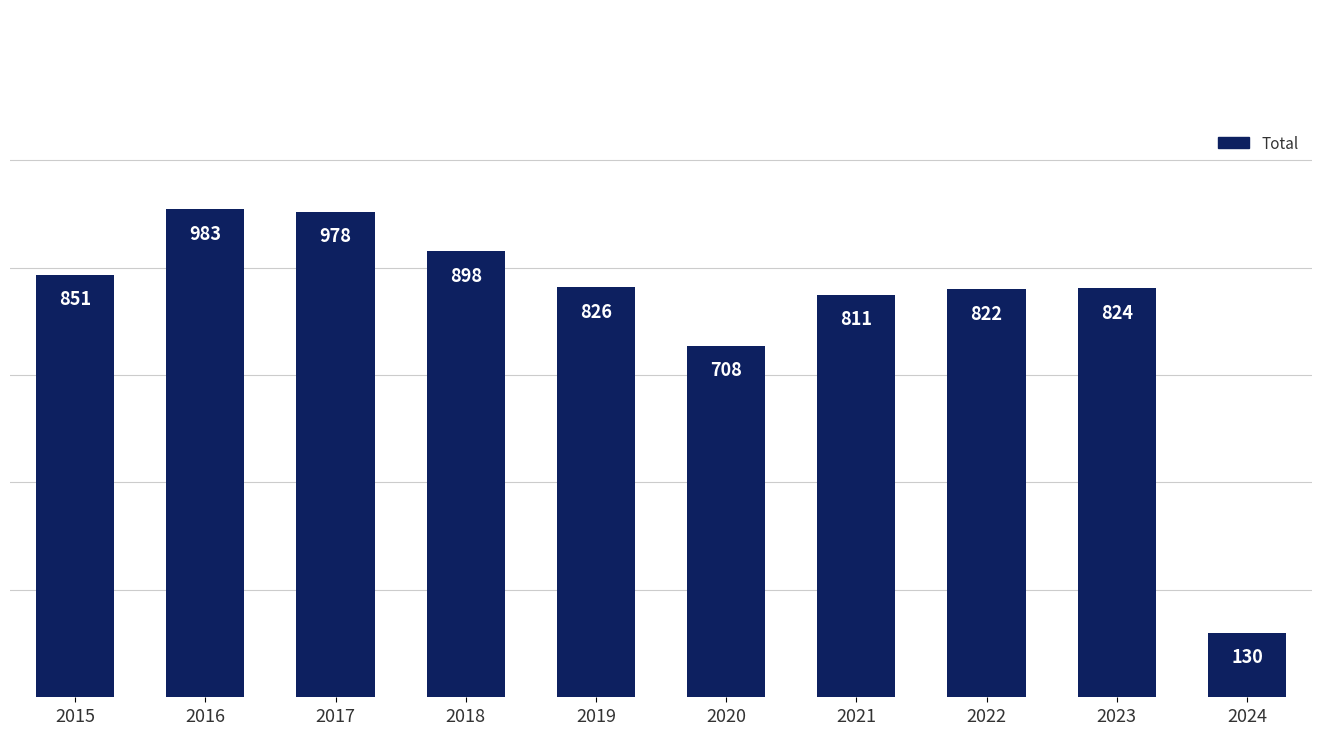

Does the chart contain stacked bars?

No